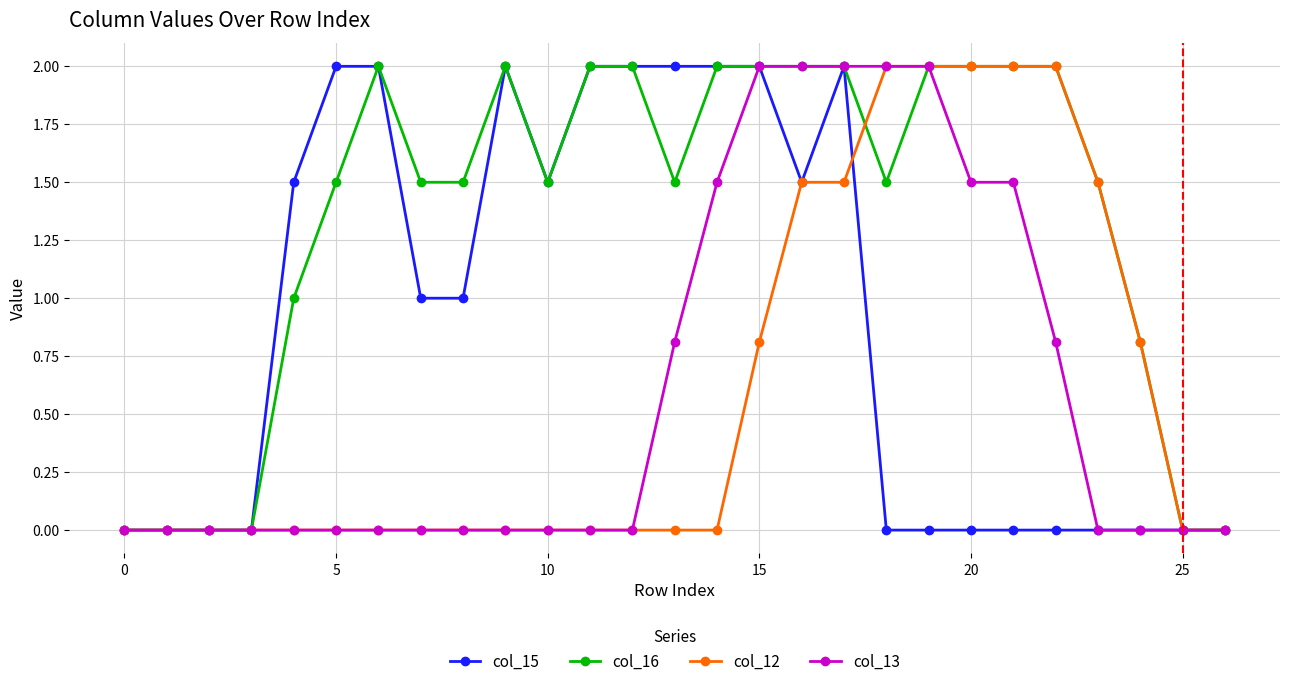

What is the highest value of the col_13 series?

2.0